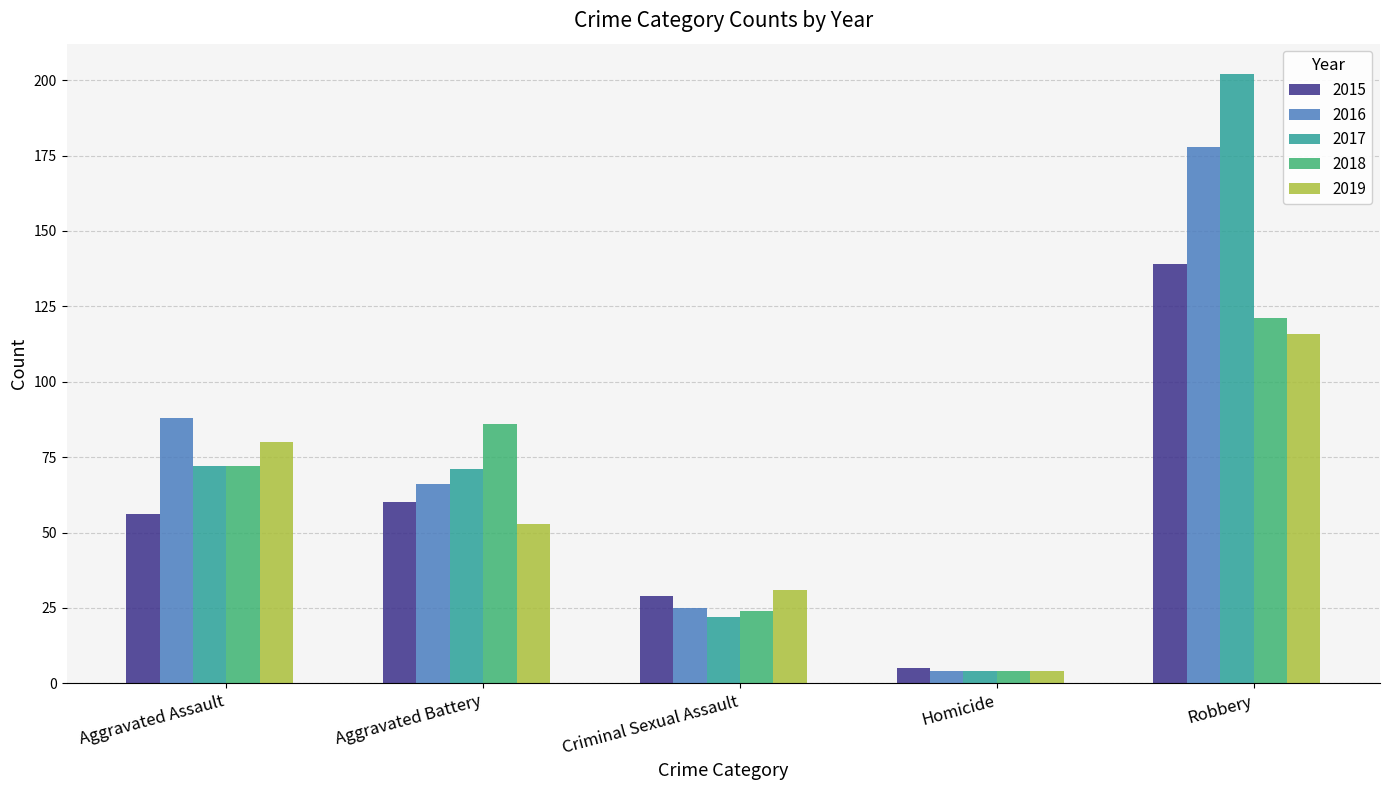

Reading left to right, what are all the values shown in this chart?

2015: Aggravated Assault=56	Aggravated Battery=60	Criminal Sexual Assault=29	Homicide=5	Robbery=139
2016: Aggravated Assault=88	Aggravated Battery=66	Criminal Sexual Assault=25	Homicide=4	Robbery=178
2017: Aggravated Assault=72	Aggravated Battery=71	Criminal Sexual Assault=22	Homicide=4	Robbery=202
2018: Aggravated Assault=72	Aggravated Battery=86	Criminal Sexual Assault=24	Homicide=4	Robbery=121
2019: Aggravated Assault=80	Aggravated Battery=53	Criminal Sexual Assault=31	Homicide=4	Robbery=116